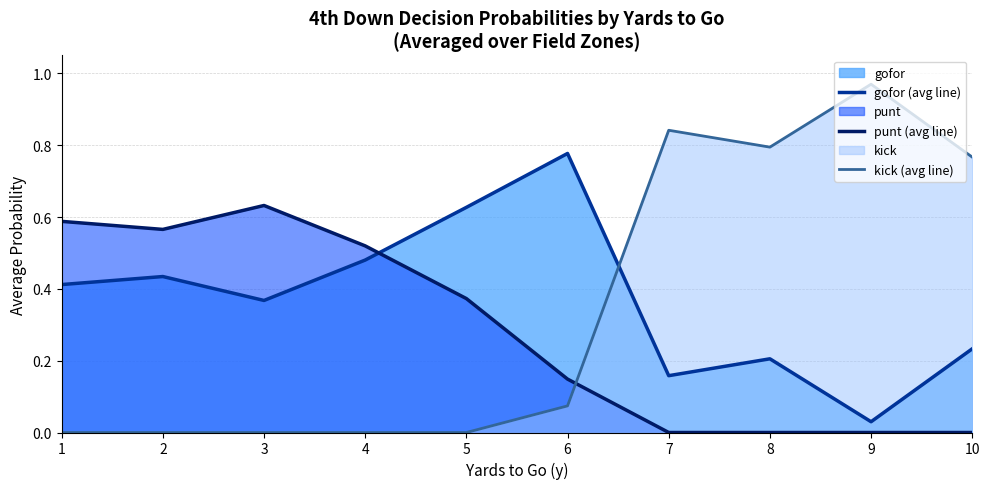

How many data points does each series have?

10